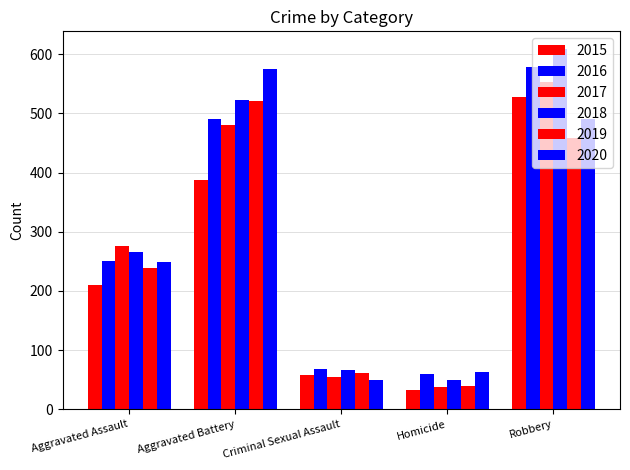

Which series has the largest range (max minus min)?

2018